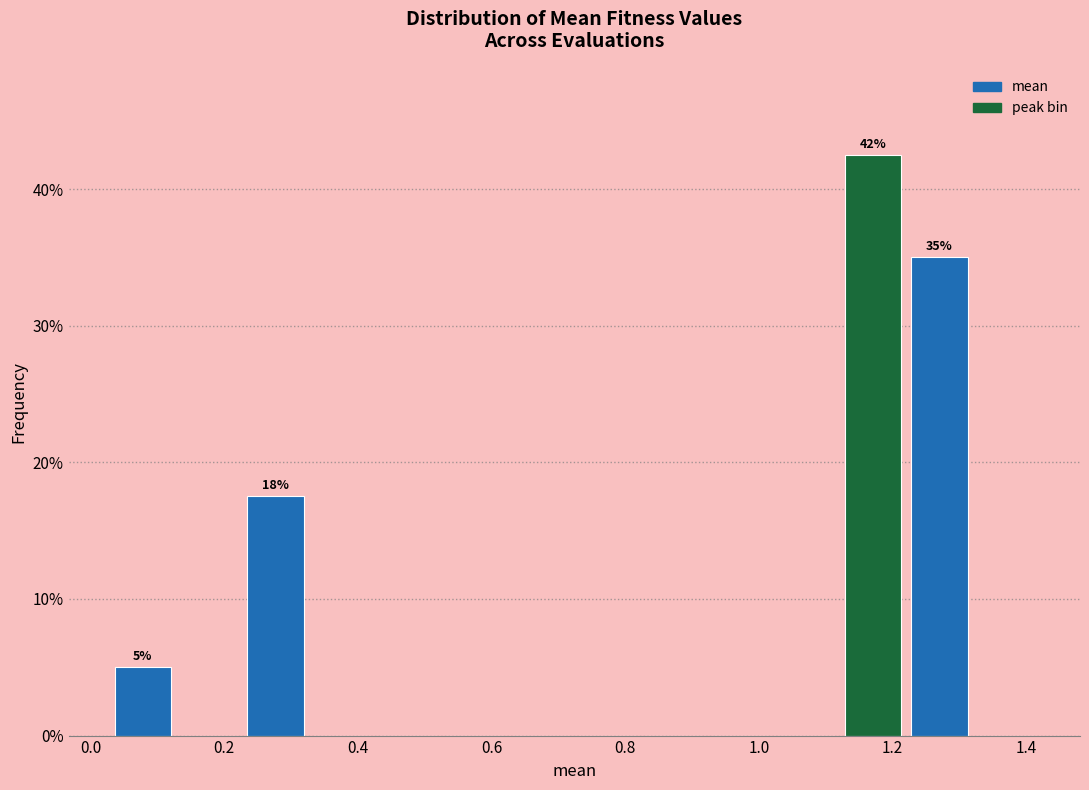

Over which range of the x-axis is the bar tallest?

1.12 to 1.22